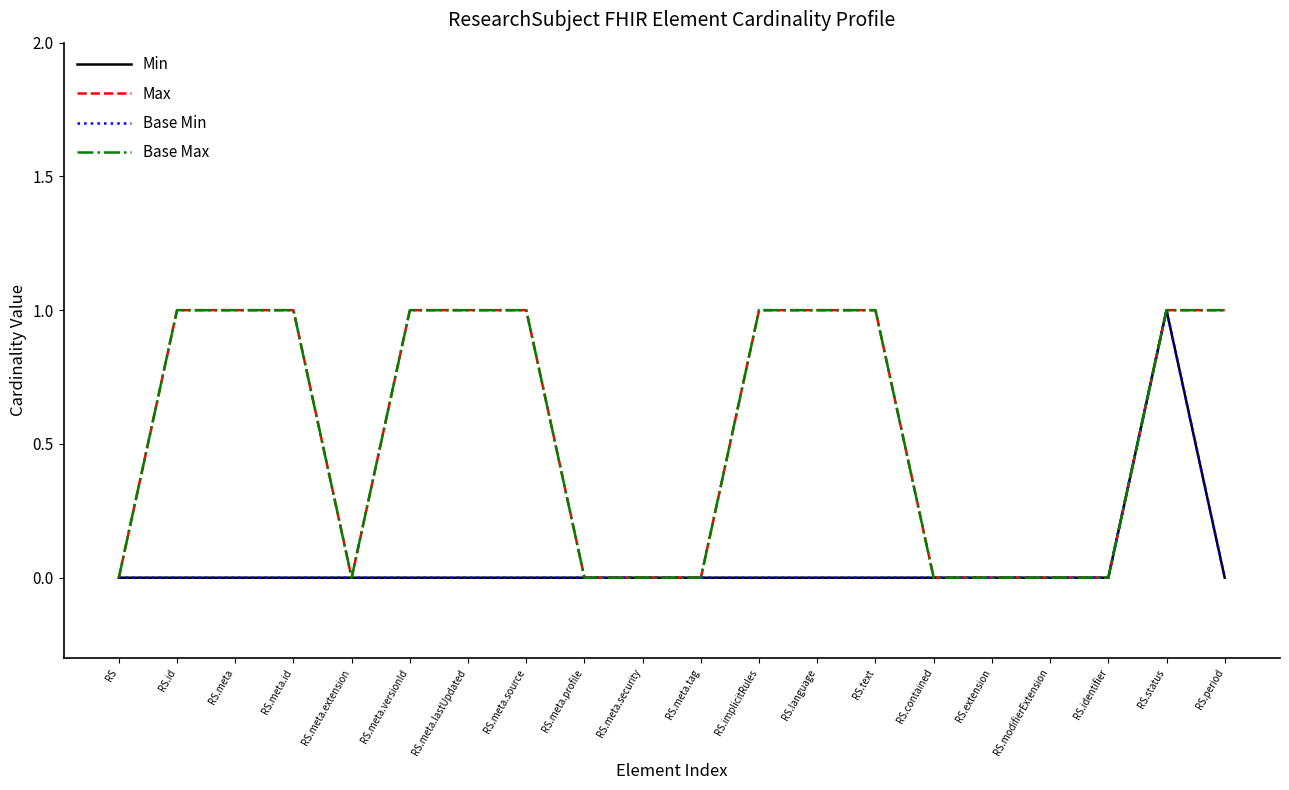

Which series has the largest total across all categories?

Max